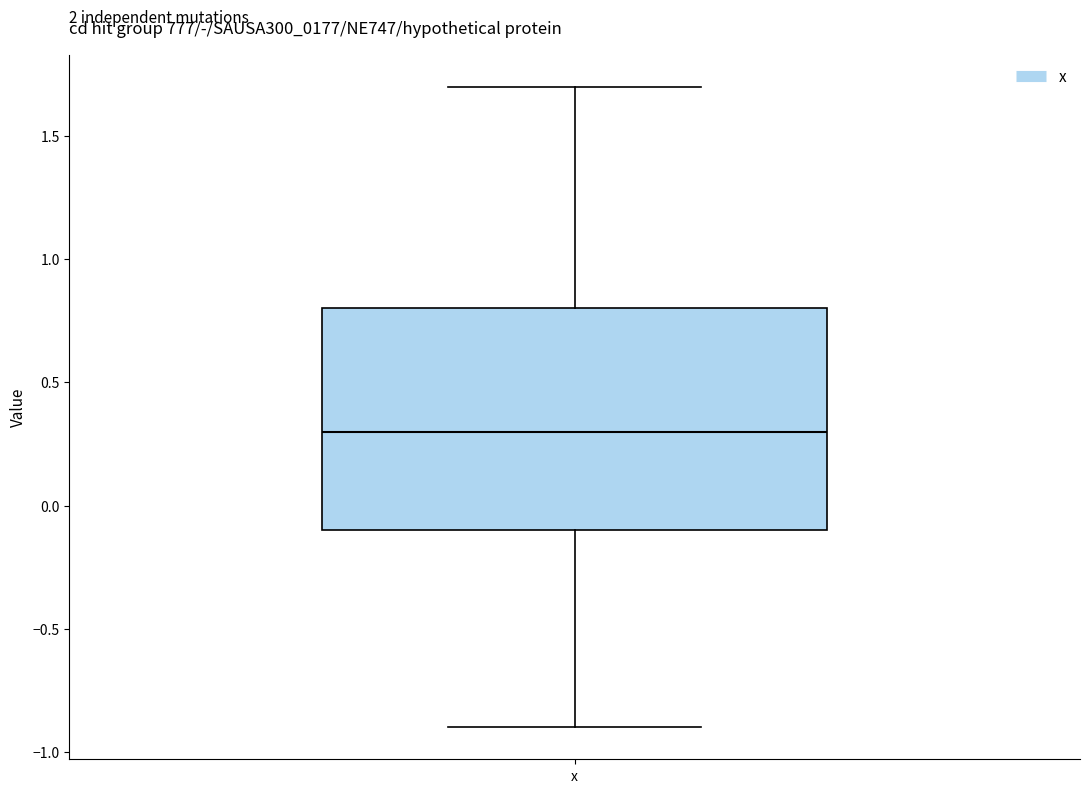

Transcribe this box plot: give where the median line is, the range the box spans, and where the two whiskers end, as read against the y-axis. The values are not printed on the chart, so give them approximately, as read against the axis.

median 0.3, box -0.1 to 0.8, whiskers -0.9 to 1.7